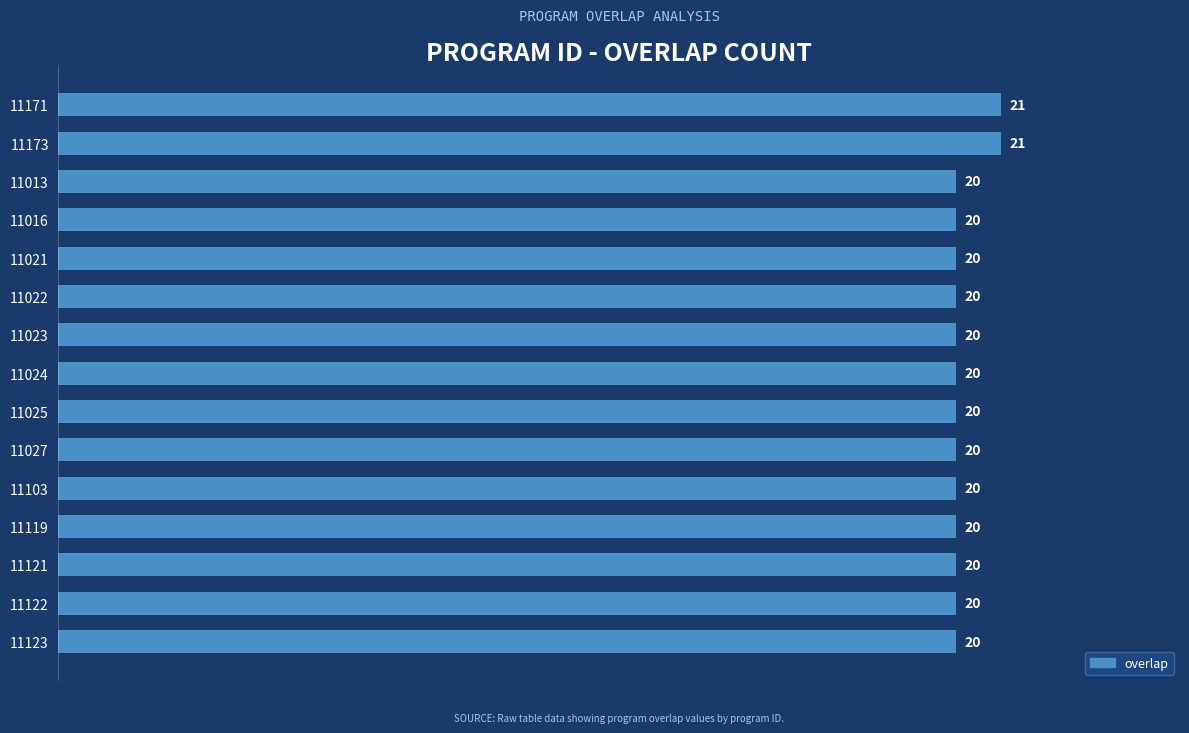

What is the maximum value shown in the chart?

21